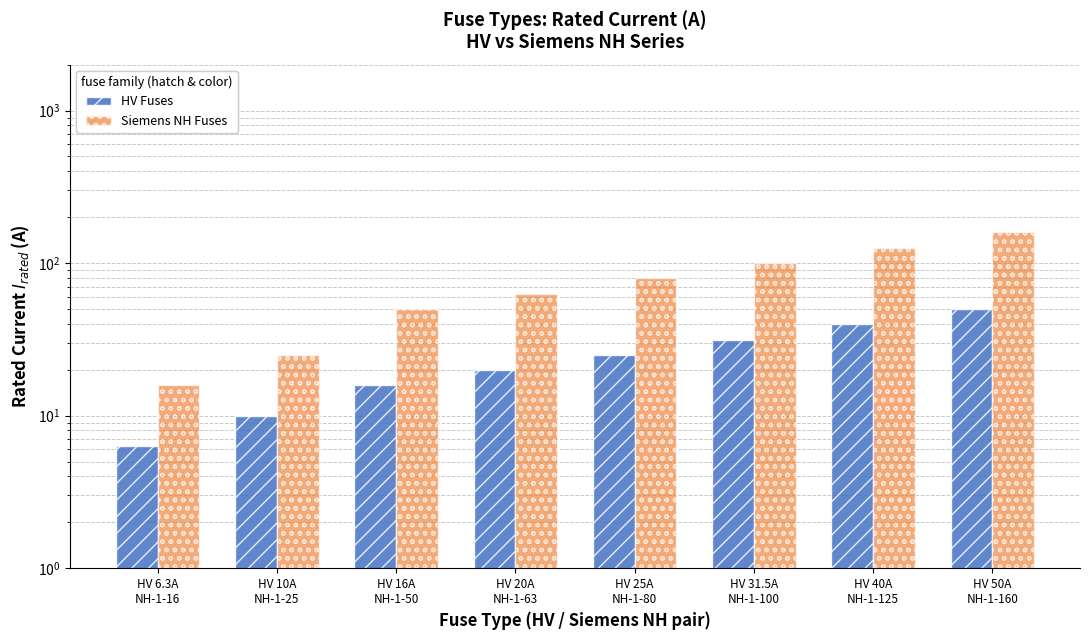

What is the difference between the highest and lowest values at HV 40A
NH-1-125?

85.0